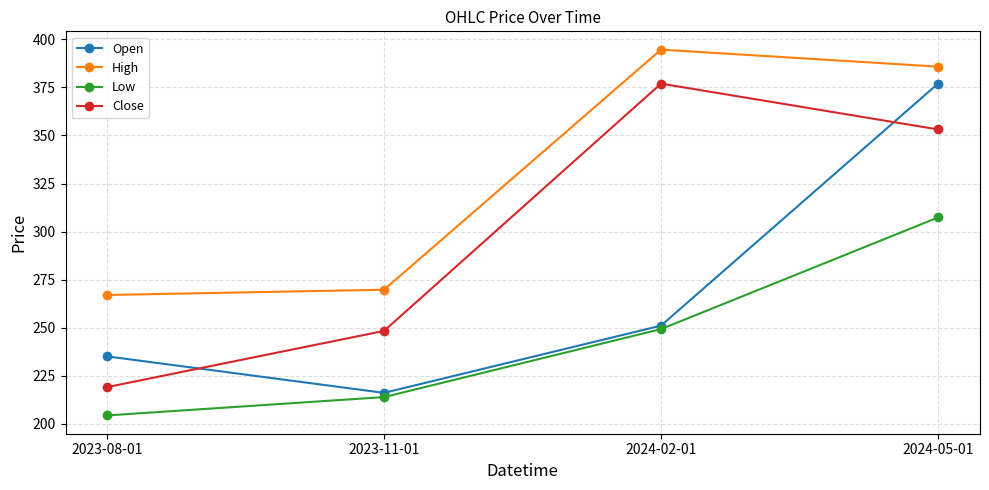

What is the greatest value displayed?

394.7